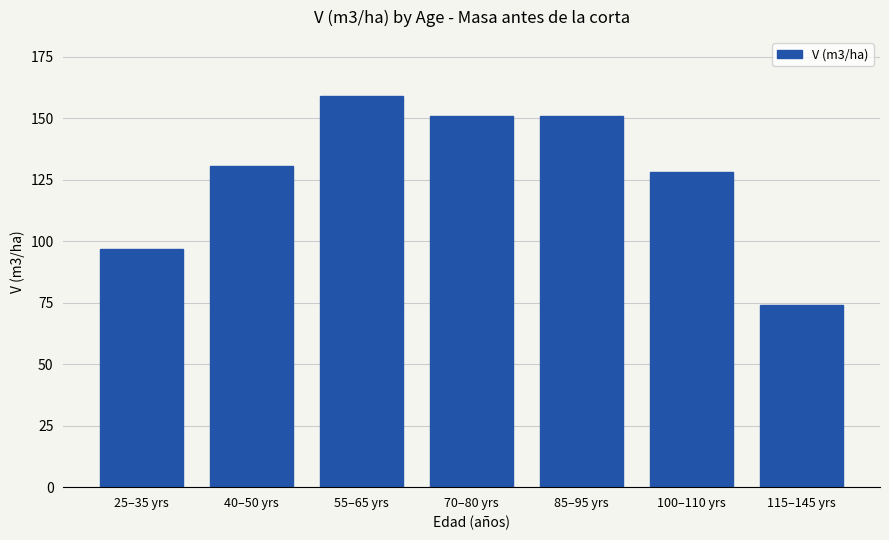

Approximately how many times larger is the value at 40–50 yrs compared to 100–110 yrs?

1.0